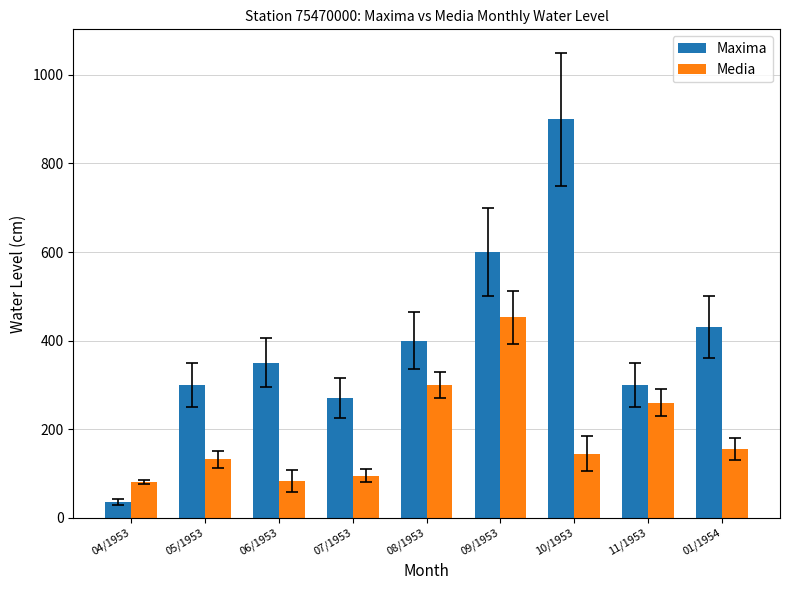

What is the label of the 6th bar from the right?

07/1953